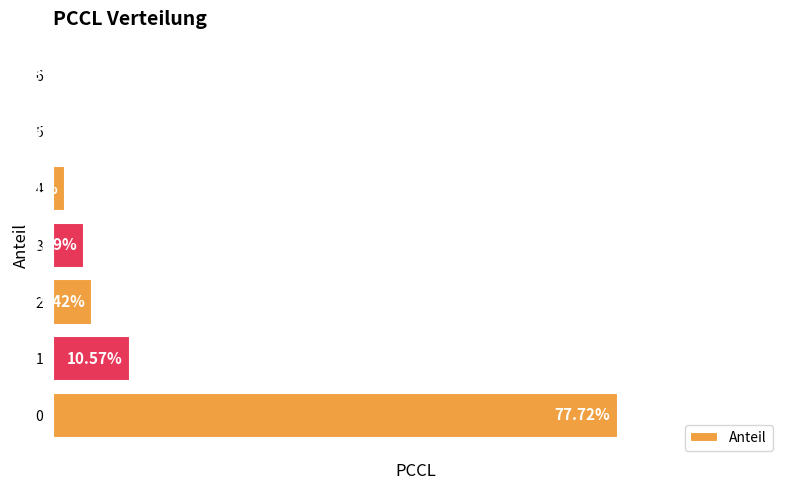

True or false: the data shows 0.0 at 5.

False